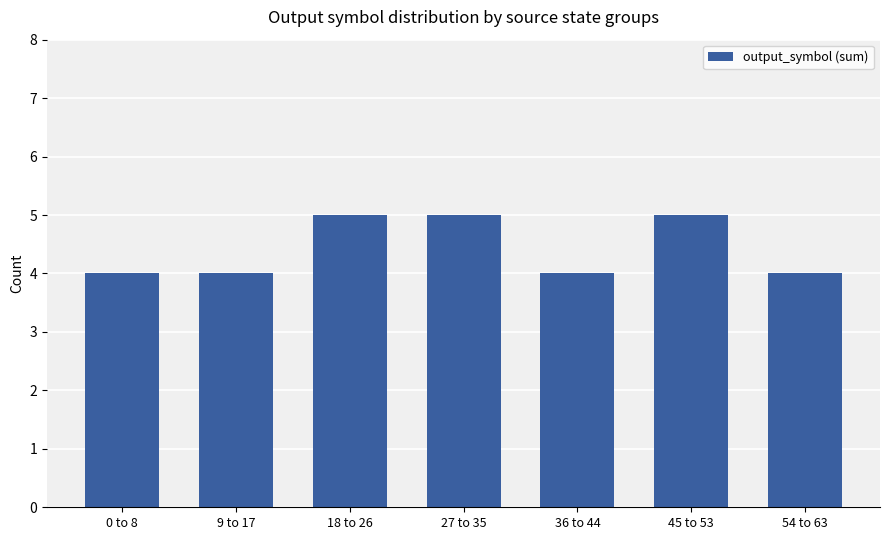

What value does the data have at 54 to 63?

4